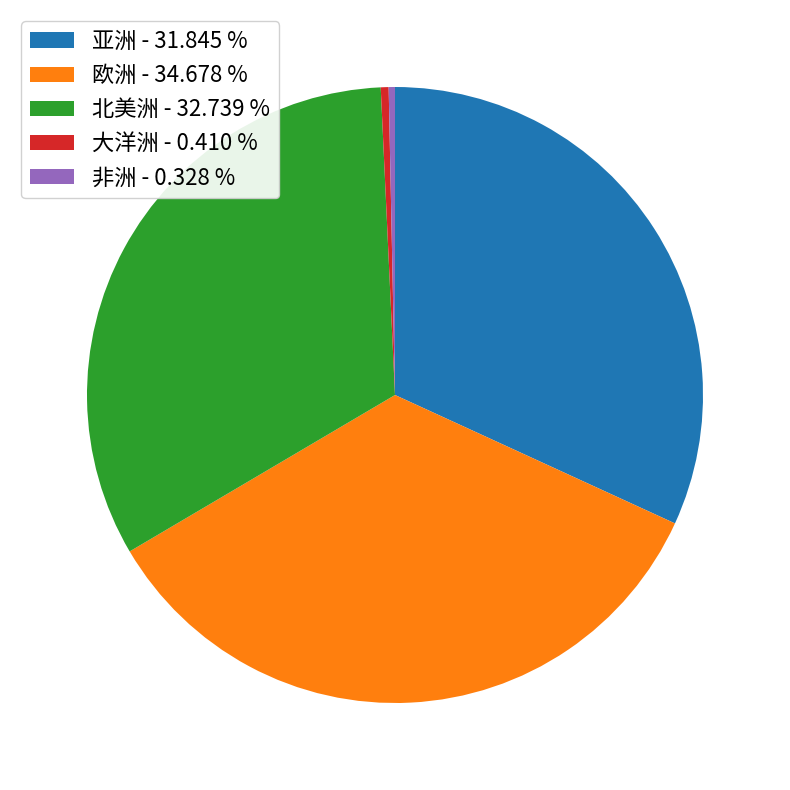

Is there a majority slice in this chart?

No